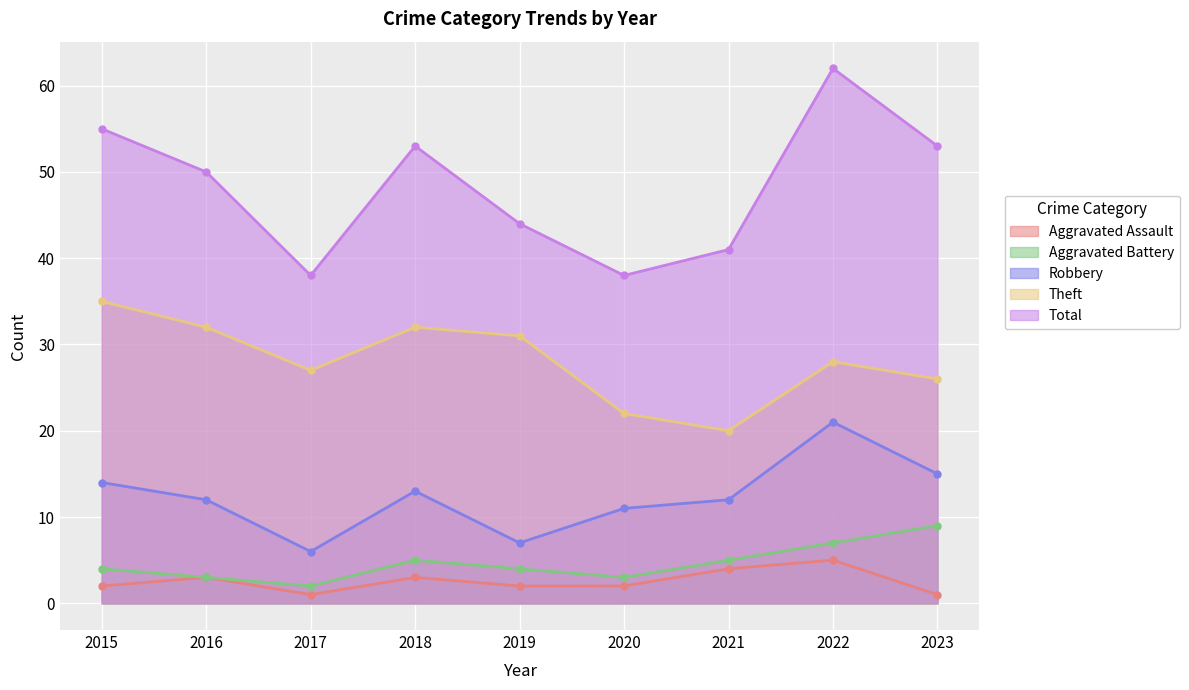

Count the number of categories in the chart.

9